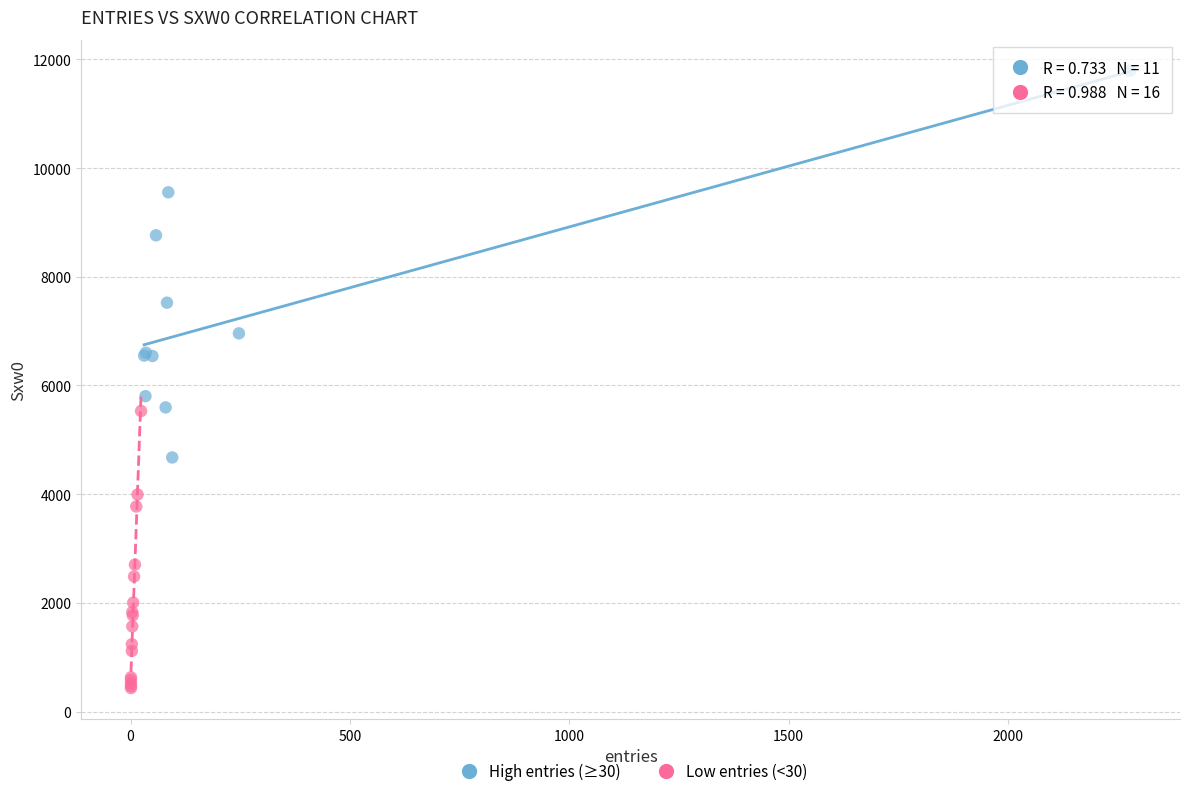

Which series has the largest Y range (max minus min)?

High entries (≥30)